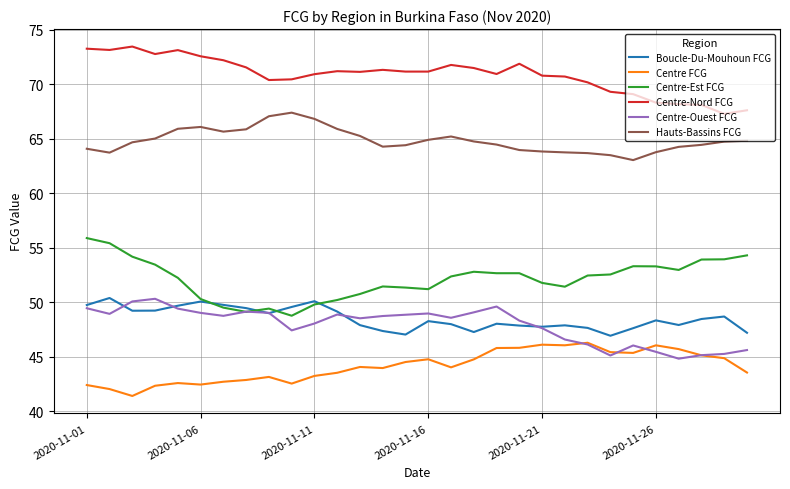

True or false: Centre-Est FCG and Boucle-Du-Mouhoun FCG intersect in this chart.

True